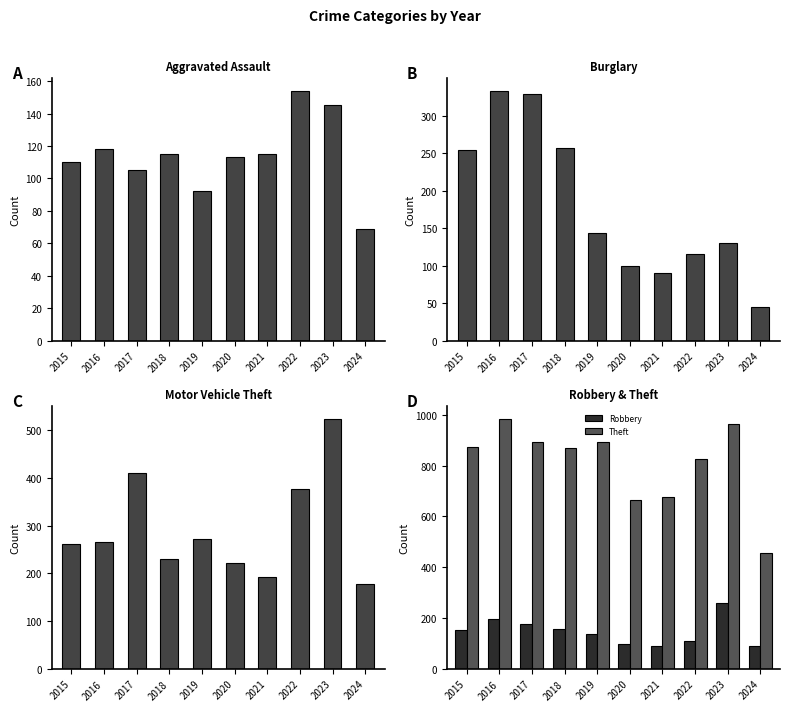

Which series changed the most between 2015 and 2022?

Burglary